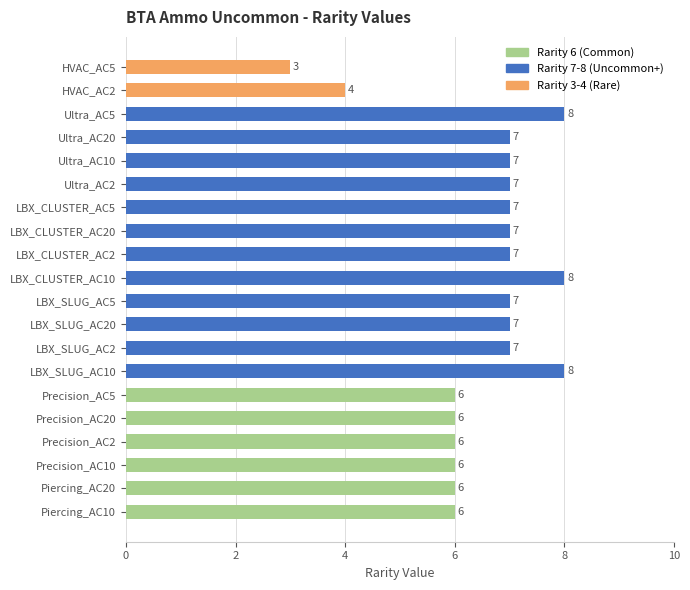

Approximately how many times larger is the value at Ultra_AC20 compared to Piercing_AC20?

1.2